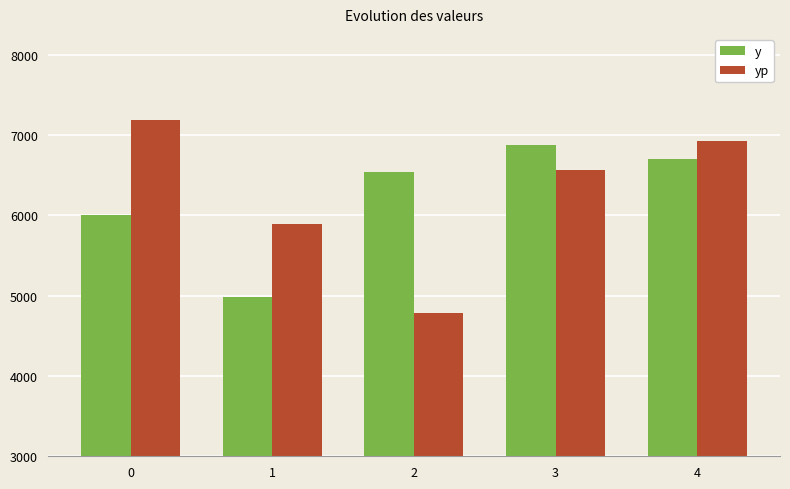

True or false: yp has a value of 1914.0 at 4.

False